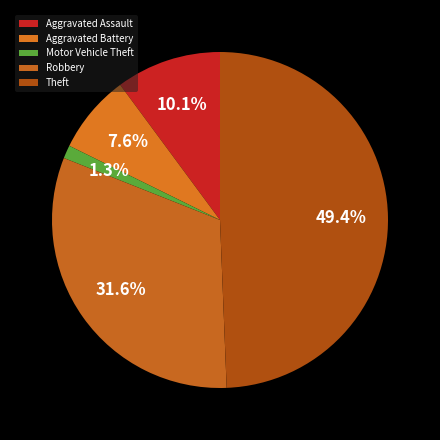

To the nearest percent, what percentage of the pie is Aggravated Battery?

8%